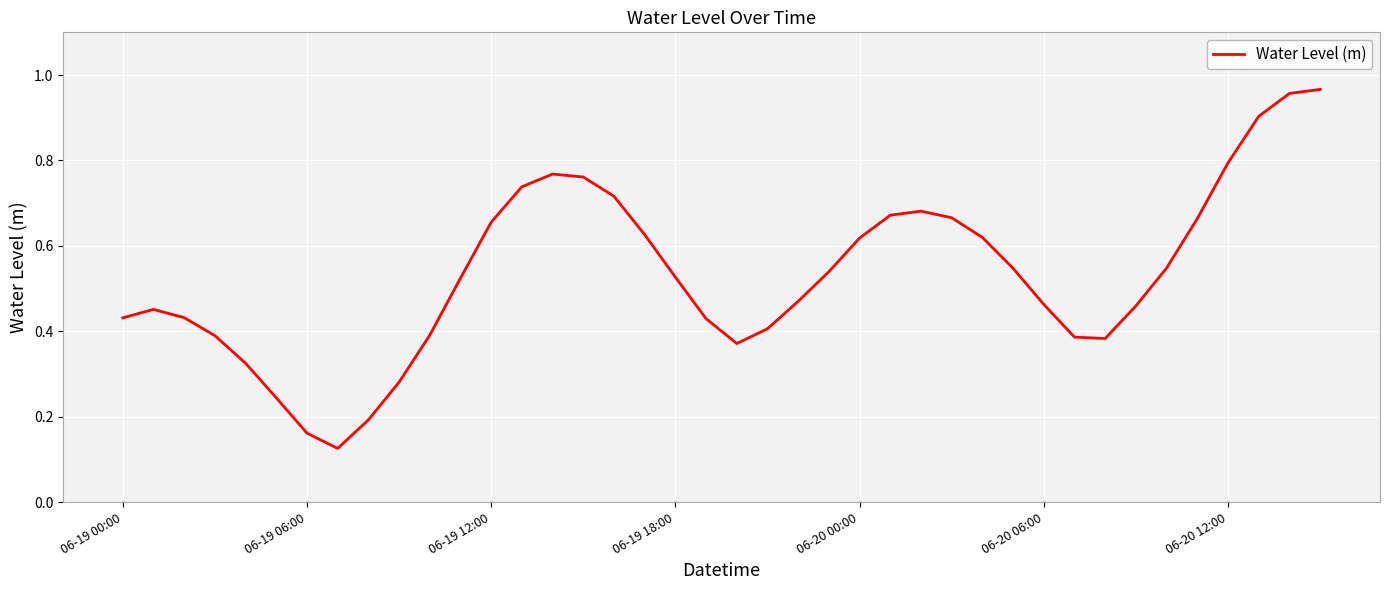

Reading left to right, extract all data points from this chart.

0.4	0.5	0.4	0.4	0.3	0.2	0.2	0.1	0.2	0.3	0.4	0.5	0.7	0.7	0.8	0.8	0.7	0.6	0.5	0.4	0.4	0.4	0.5	0.5	0.6	0.7	0.7	0.7	0.6	0.5	0.5	0.4	0.4	0.5	0.5	0.7	0.8	0.9	1.0	1.0